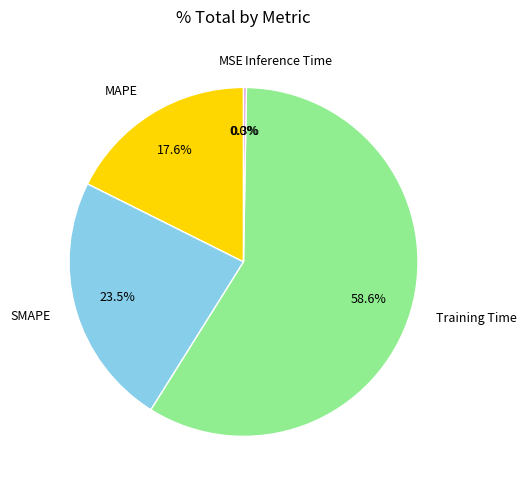

To the nearest percent, what is the difference between the largest and smallest slice percentages?

59%